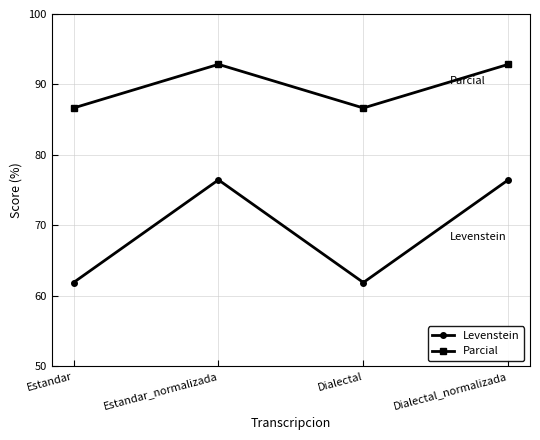

What is the maximum value shown in the chart?

92.9